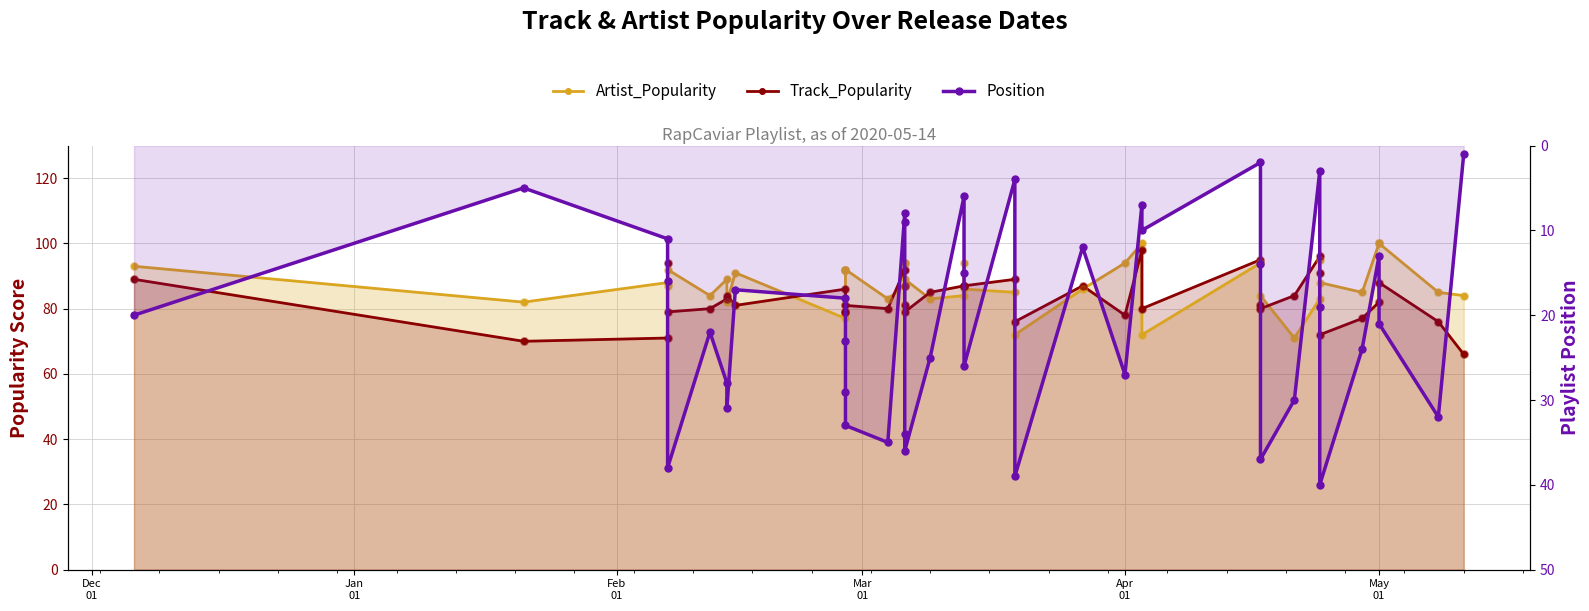

Which series reaches the maximum Y coordinate?

Artist_Popularity